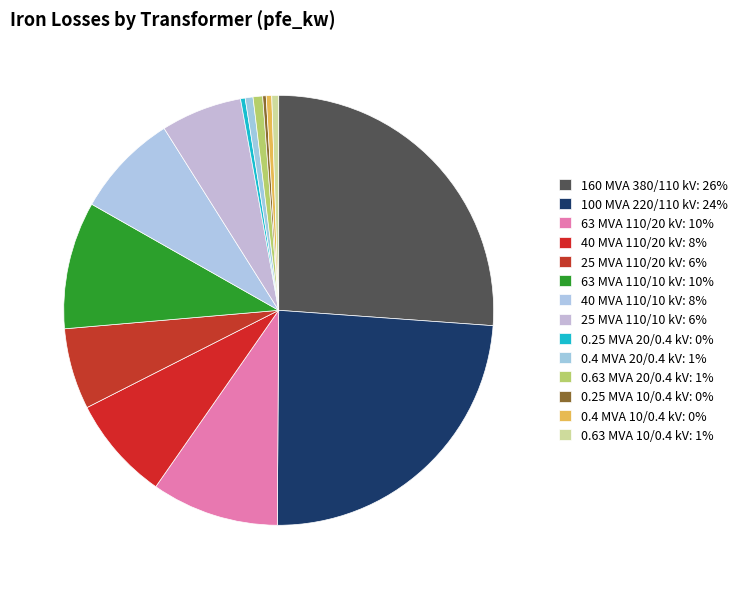

Is the sum of 0.4 MVA 10/0.4 kV and 25 MVA 110/20 kV greater than half?

No